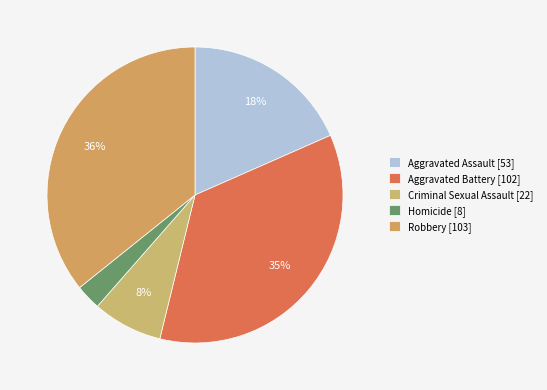

The Aggravated Battery slice represents 28% of the pie. True or false?

False